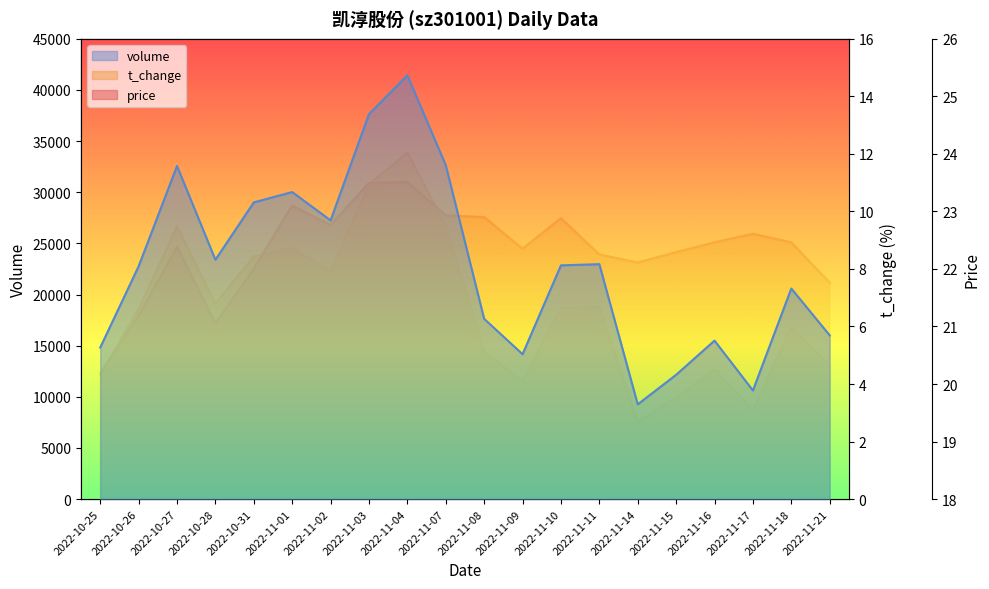

Is the value of price at 2022-11-17 greater than the value of volume at 2022-11-14?

No